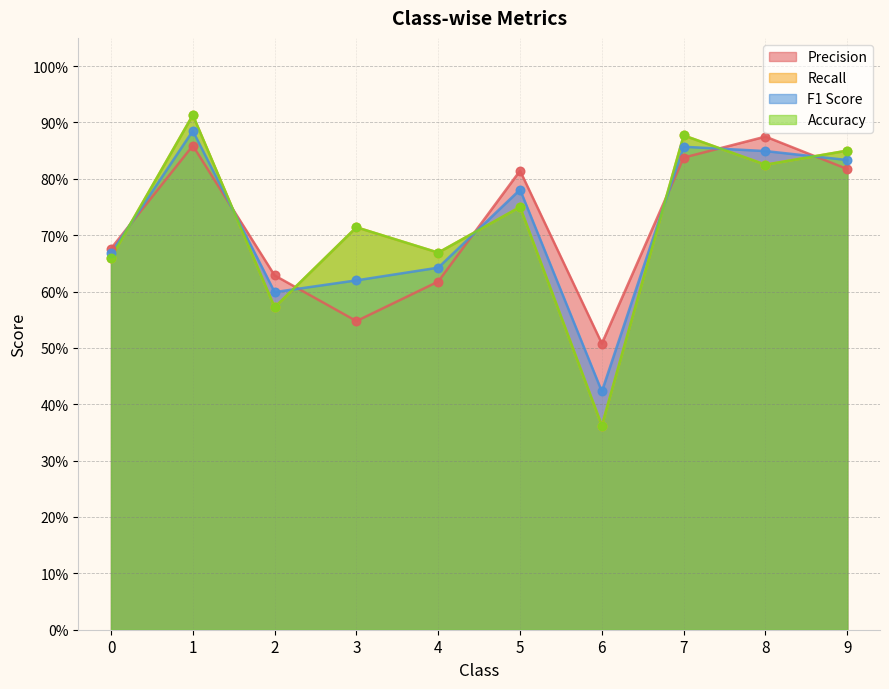

What are all the series names shown in the legend?

Precision, Recall, F1 Score, Accuracy